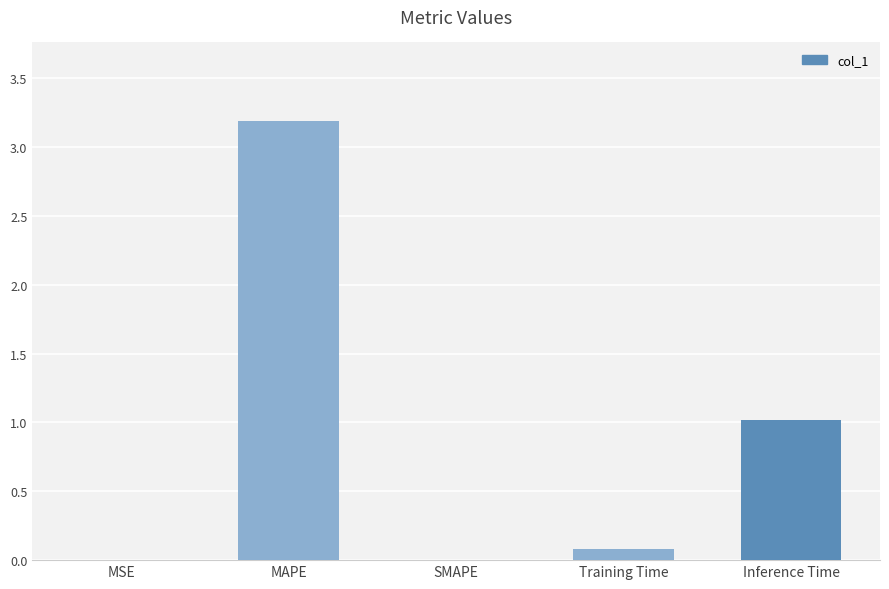

What is the change in value from MAPE to Training Time?

-3.1